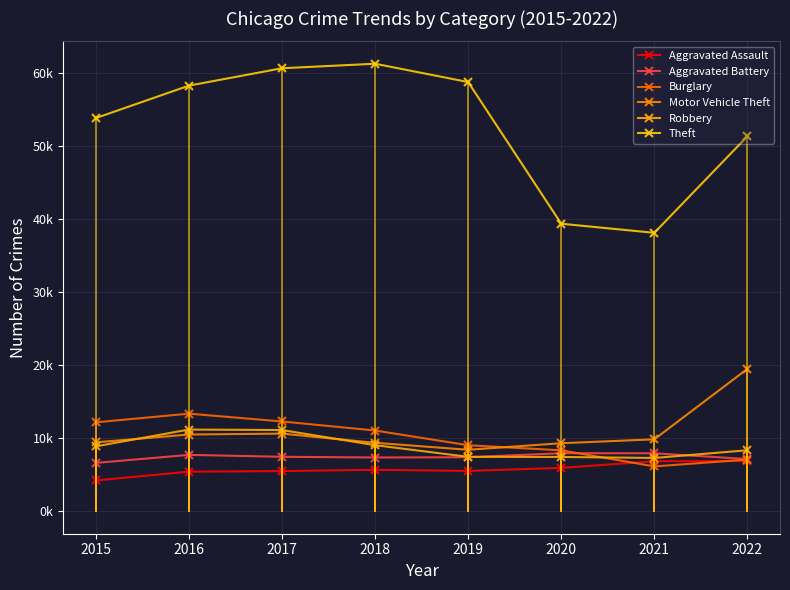

What is the value of the Aggravated Battery point at the 4th from the left?

7.4